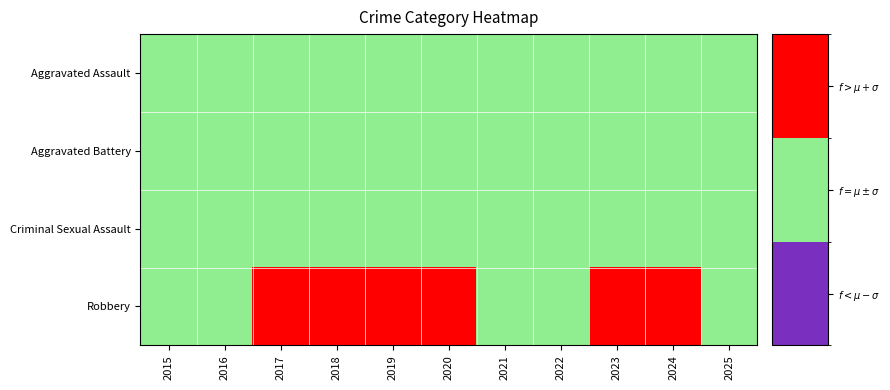

How many categories are shown in the chart?

11